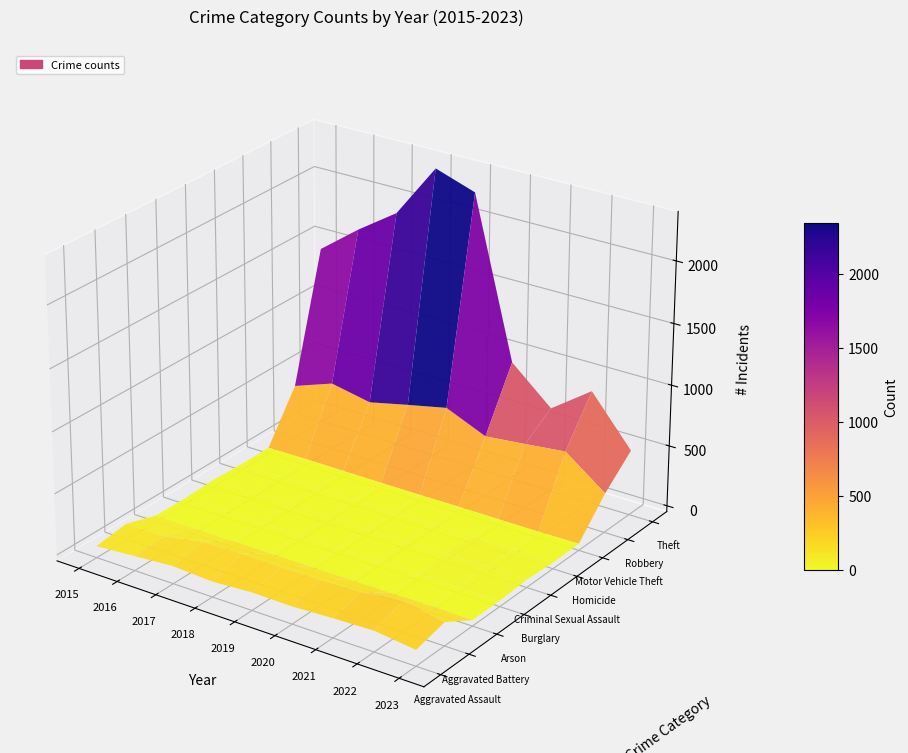

What is the total value across all series at 2020?

1634